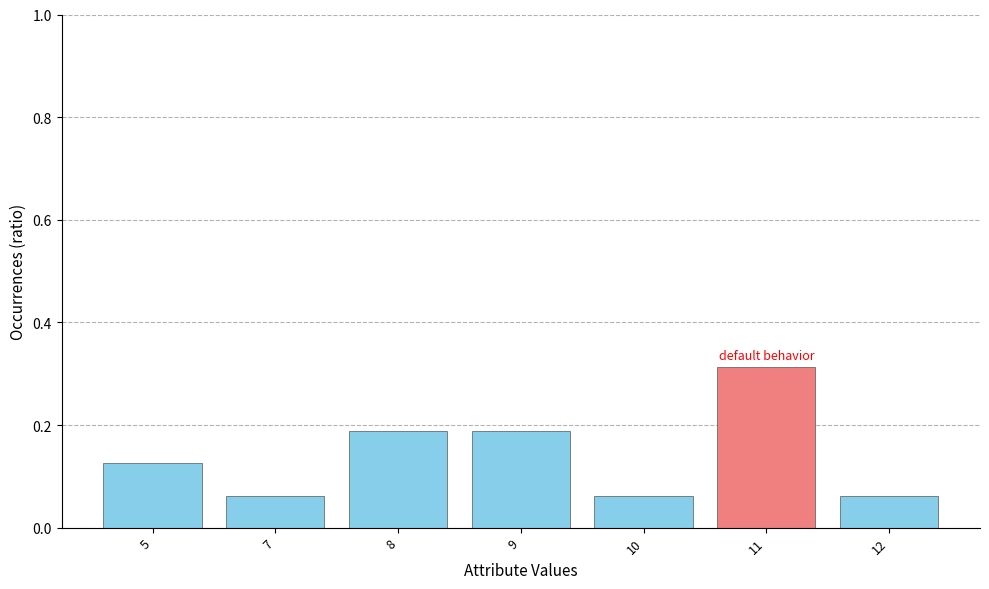

What is the sum of all values?

1.0